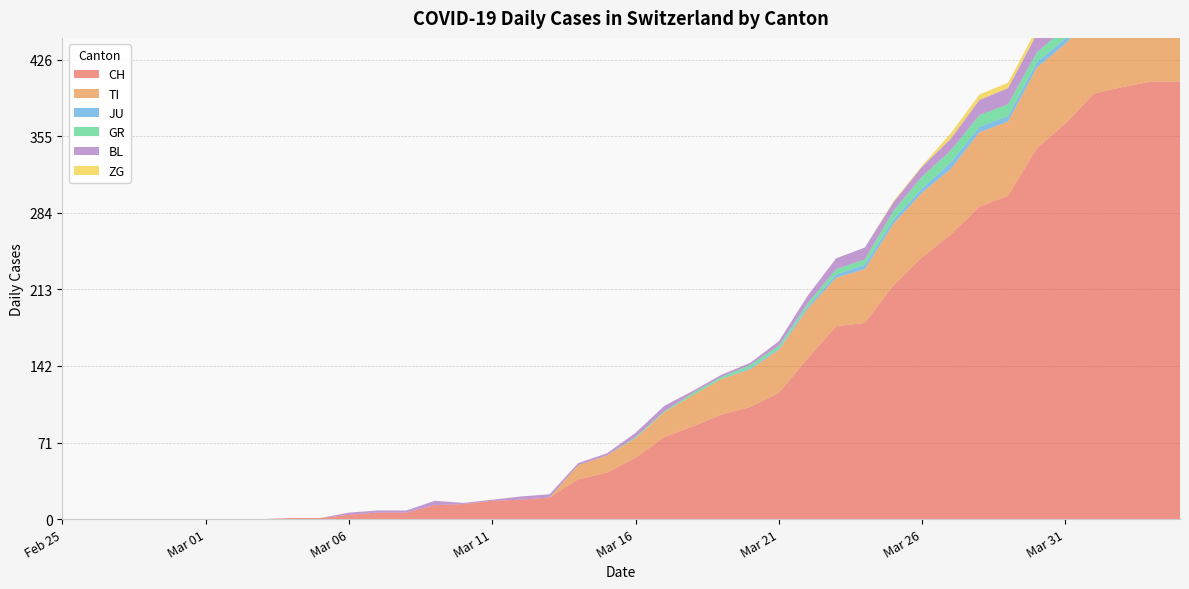

Reading left to right, list all the values displayed in this chart.

CH: 2020-02-25=0	2020-02-26=0	2020-02-27=0	2020-02-28=0	2020-02-29=0	2020-03-01=0	2020-03-02=0	2020-03-03=0	2020-03-04=1	2020-03-05=1	2020-03-06=4	2020-03-07=6	2020-03-08=6	2020-03-09=13	2020-03-10=14	2020-03-11=17	2020-03-12=18	2020-03-13=20	2020-03-14=37	2020-03-15=43	2020-03-16=57	2020-03-17=76	2020-03-18=86	2020-03-19=97	2020-03-20=104	2020-03-21=117	2020-03-22=149	2020-03-23=179	2020-03-24=182	2020-03-25=217	2020-03-26=243	2020-03-27=264	2020-03-28=290	2020-03-29=300	2020-03-30=344	2020-03-31=367	2020-04-01=395	2020-04-02=401	2020-04-03=406	2020-04-04=406
TI: 2020-02-25=0	2020-02-26=0	2020-02-27=0	2020-02-28=0	2020-02-29=0	2020-03-01=0	2020-03-02=0	2020-03-03=0	2020-03-04=0	2020-03-05=0	2020-03-06=0	2020-03-07=0	2020-03-08=0	2020-03-09=0	2020-03-10=0	2020-03-11=0	2020-03-12=0	2020-03-13=0	2020-03-14=13	2020-03-15=16	2020-03-16=18	2020-03-17=23	2020-03-18=29	2020-03-19=33	2020-03-20=35	2020-03-21=40	2020-03-22=46	2020-03-23=45	2020-03-24=50	2020-03-25=57	2020-03-26=60	2020-03-27=61	2020-03-28=69	2020-03-29=69	2020-03-30=75	2020-03-31=74	2020-04-01=76	2020-04-02=75	2020-04-03=75	2020-04-04=72
JU: 2020-02-25=0	2020-02-26=0	2020-02-27=0	2020-02-28=0	2020-02-29=0	2020-03-01=0	2020-03-02=0	2020-03-03=0	2020-03-04=0	2020-03-05=0	2020-03-06=0	2020-03-07=0	2020-03-08=0	2020-03-09=0	2020-03-10=0	2020-03-11=0	2020-03-12=0	2020-03-13=0	2020-03-14=0	2020-03-15=0	2020-03-16=0	2020-03-17=0	2020-03-18=0	2020-03-19=0	2020-03-20=1	2020-03-21=1	2020-03-22=2	2020-03-23=3	2020-03-24=4	2020-03-25=4	2020-03-26=4	2020-03-27=6	2020-03-28=5	2020-03-29=5	2020-03-30=5	2020-03-31=5	2020-04-01=5	2020-04-02=3	2020-04-03=3	2020-04-04=3
GR: 2020-02-25=0	2020-02-26=0	2020-02-27=0	2020-02-28=0	2020-02-29=0	2020-03-01=0	2020-03-02=0	2020-03-03=0	2020-03-04=0	2020-03-05=0	2020-03-06=0	2020-03-07=0	2020-03-08=0	2020-03-09=0	2020-03-10=0	2020-03-11=0	2020-03-12=0	2020-03-13=0	2020-03-14=0	2020-03-15=0	2020-03-16=1	2020-03-17=1	2020-03-18=2	2020-03-19=2	2020-03-20=3	2020-03-21=3	2020-03-22=3	2020-03-23=5	2020-03-24=5	2020-03-25=8	2020-03-26=11	2020-03-27=11	2020-03-28=11	2020-03-29=11	2020-03-30=9	2020-03-31=10	2020-04-01=11	2020-04-02=11	2020-04-03=10	2020-04-04=10
BL: 2020-02-25=0	2020-02-26=0	2020-02-27=0	2020-02-28=0	2020-02-29=0	2020-03-01=0	2020-03-02=0	2020-03-03=0	2020-03-04=0	2020-03-05=0	2020-03-06=2	2020-03-07=2	2020-03-08=2	2020-03-09=4	2020-03-10=1	2020-03-11=1	2020-03-12=3	2020-03-13=3	2020-03-14=2	2020-03-15=2	2020-03-16=4	2020-03-17=5	2020-03-18=2	2020-03-19=2	2020-03-20=2	2020-03-21=4	2020-03-22=7	2020-03-23=10	2020-03-24=11	2020-03-25=8	2020-03-26=9	2020-03-27=11	2020-03-28=14	2020-03-29=15	2020-03-30=17	2020-03-31=18	2020-04-01=17	2020-04-02=18	2020-04-03=18	2020-04-04=19
ZG: 2020-02-25=0	2020-02-26=0	2020-02-27=0	2020-02-28=0	2020-02-29=0	2020-03-01=0	2020-03-02=0	2020-03-03=0	2020-03-04=0	2020-03-05=0	2020-03-06=0	2020-03-07=0	2020-03-08=0	2020-03-09=0	2020-03-10=0	2020-03-11=0	2020-03-12=0	2020-03-13=0	2020-03-14=0	2020-03-15=0	2020-03-16=0	2020-03-17=0	2020-03-18=0	2020-03-19=0	2020-03-20=0	2020-03-21=0	2020-03-22=0	2020-03-23=0	2020-03-24=0	2020-03-25=1	2020-03-26=1	2020-03-27=5	2020-03-28=5	2020-03-29=5	2020-03-30=5	2020-03-31=6	2020-04-01=5	2020-04-02=5	2020-04-03=7	2020-04-04=7